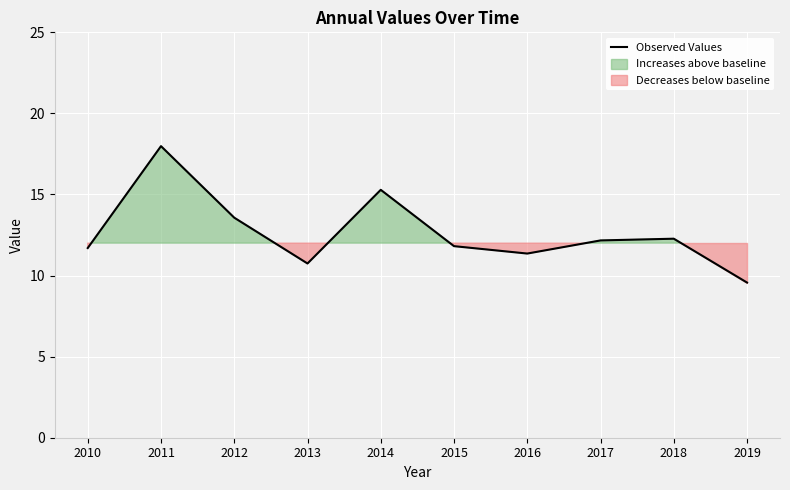

The chart shows a value of 18.0 at 2011. True or false?

True